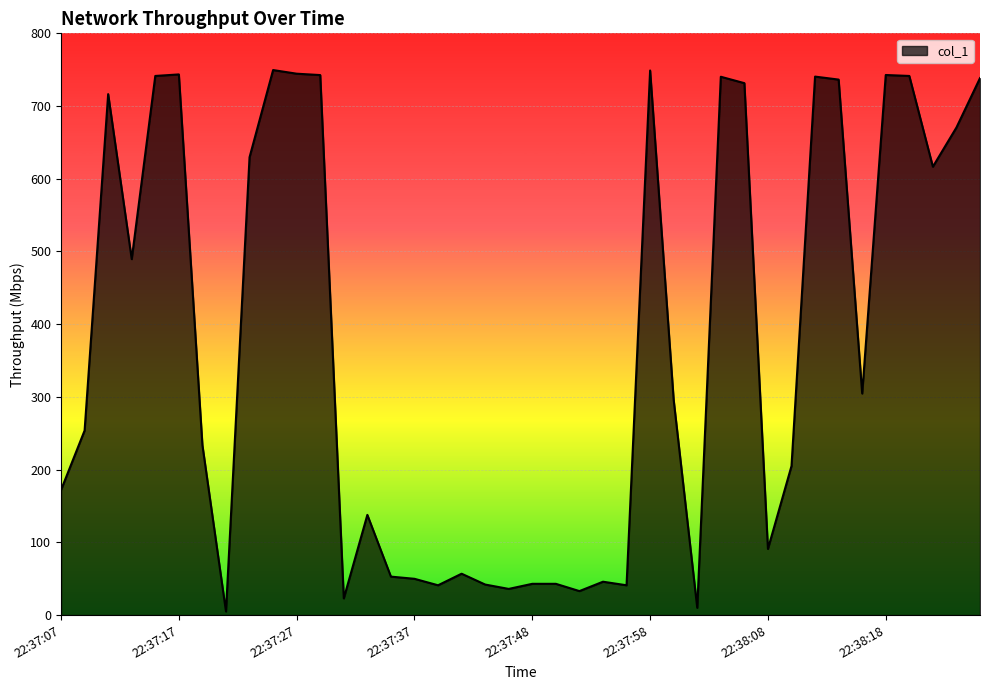

What is the greatest value displayed?

749.5